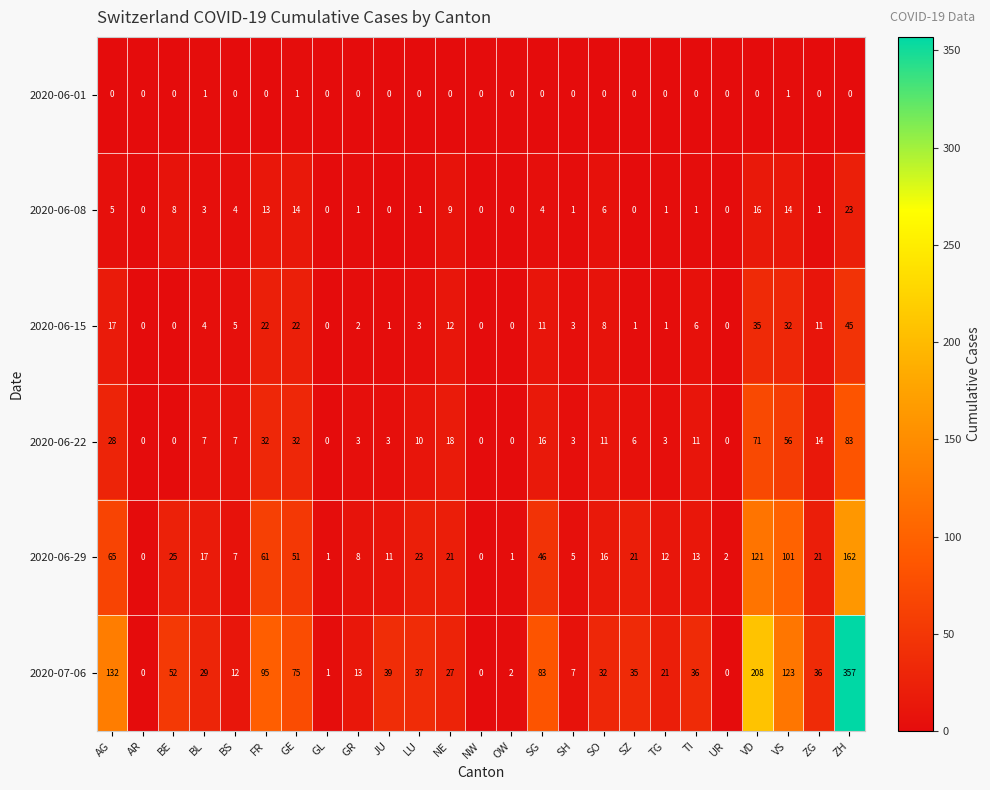

The 2020-06-29 series shows 16 at SO. True or false?

True